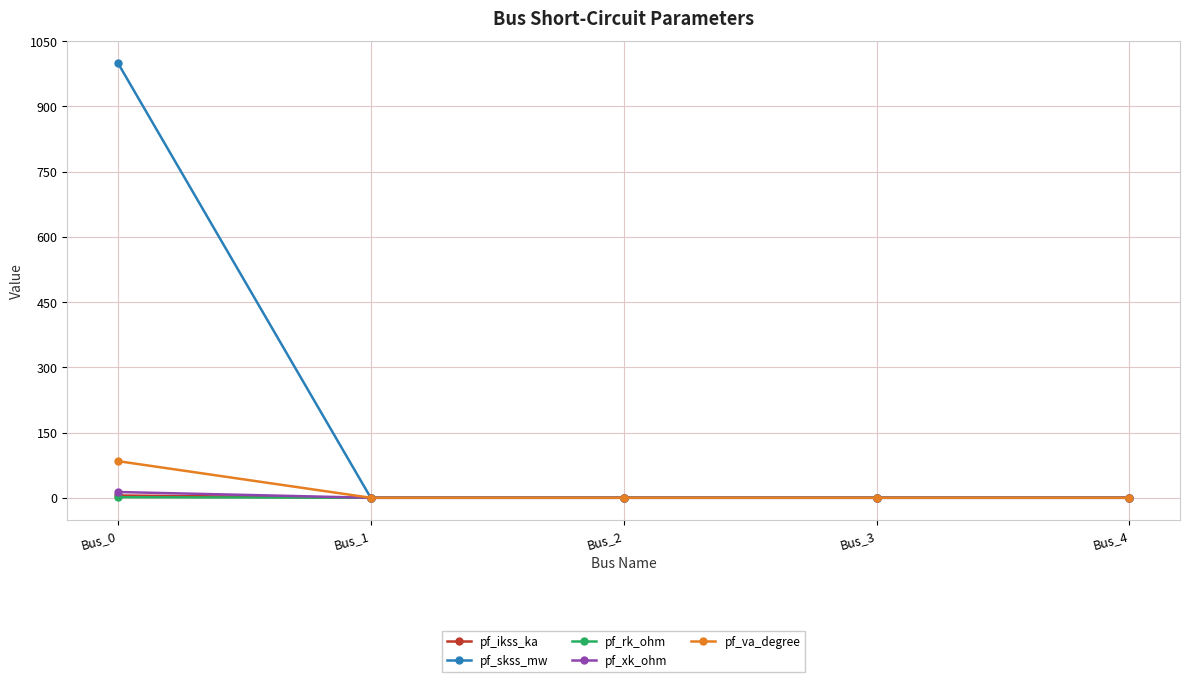

Does the chart have visible grid lines?

Yes